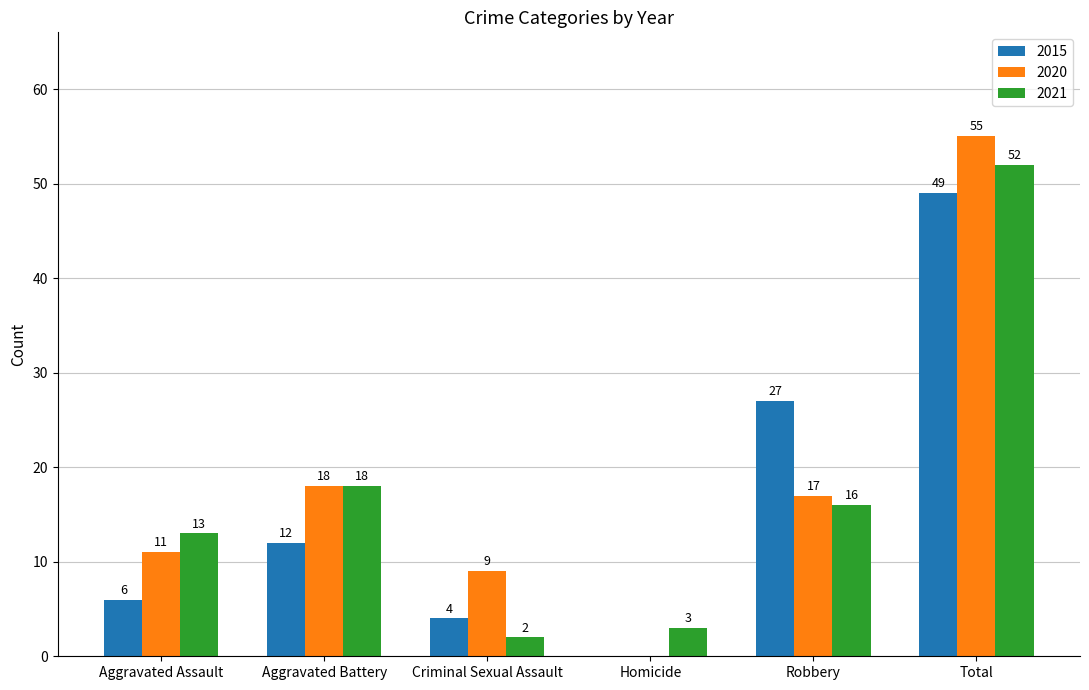

How many values in 2015 are above zero?

5